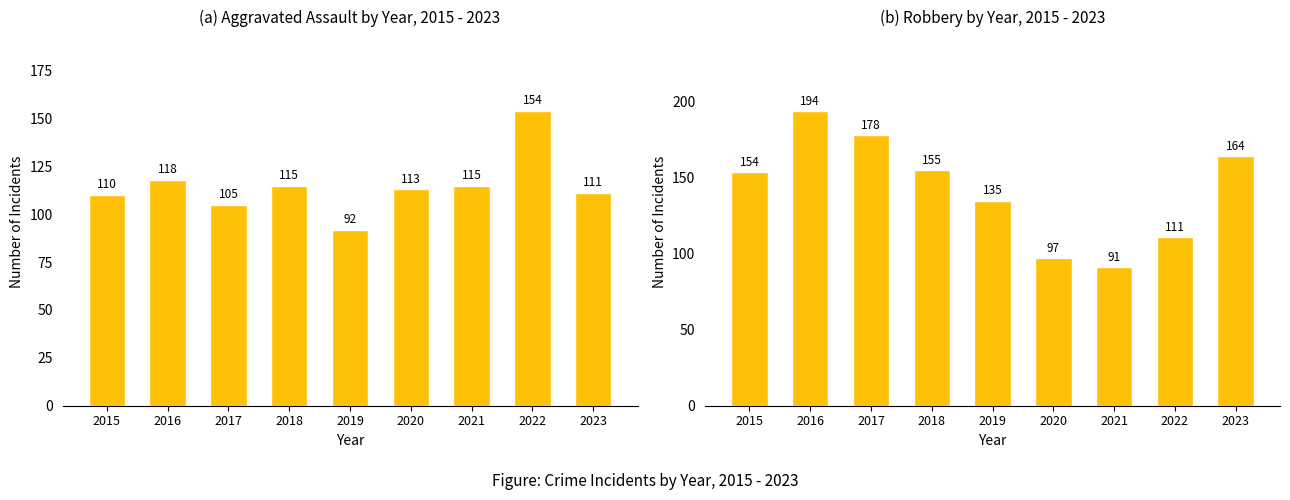

At which label is Robbery closest to 142?

2019